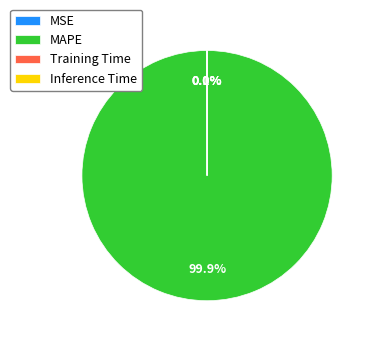

What percentage is NOT represented by MAPE?

0.1%